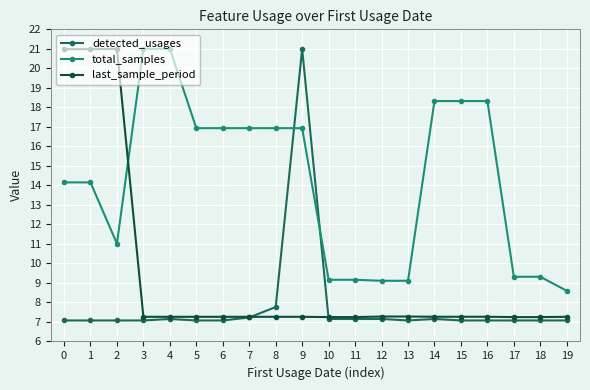

Rank the series by their average value, from lowest to highest.

detected_usages, last_sample_period, total_samples